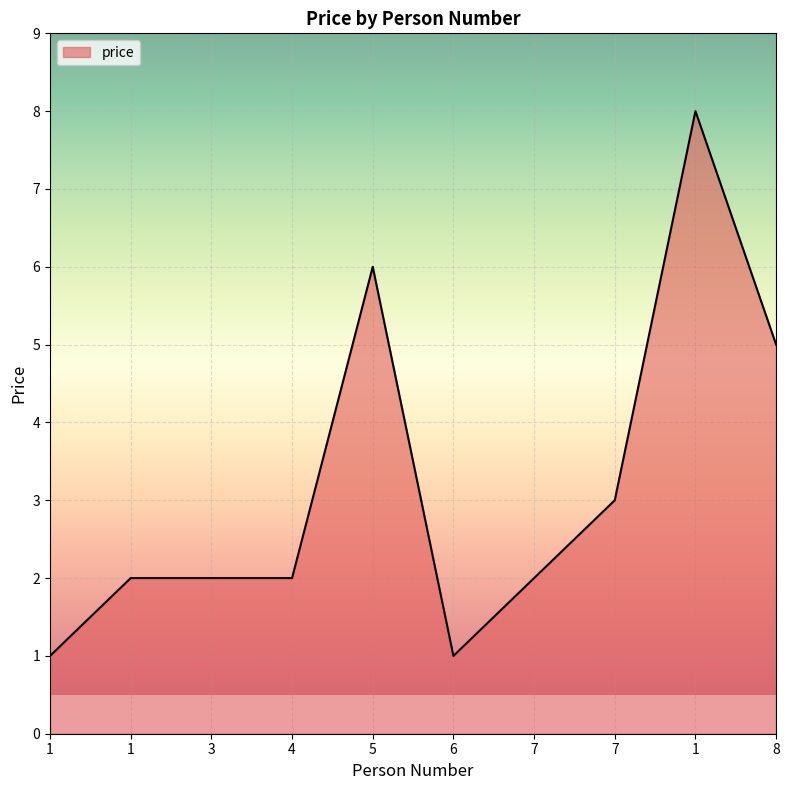

Does the chart display data point markers on the line(s)?

No